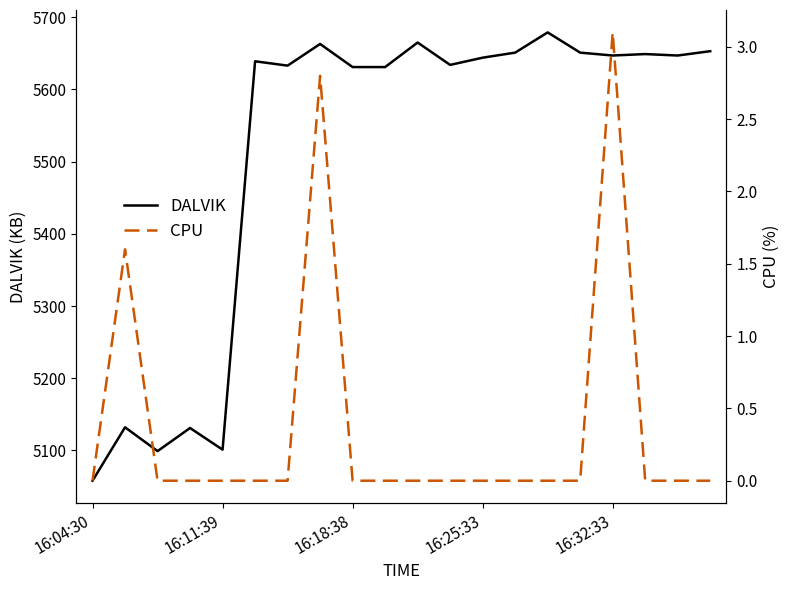

In DALVIK, how many points are higher than both neighbors (excluding endpoints)?

7